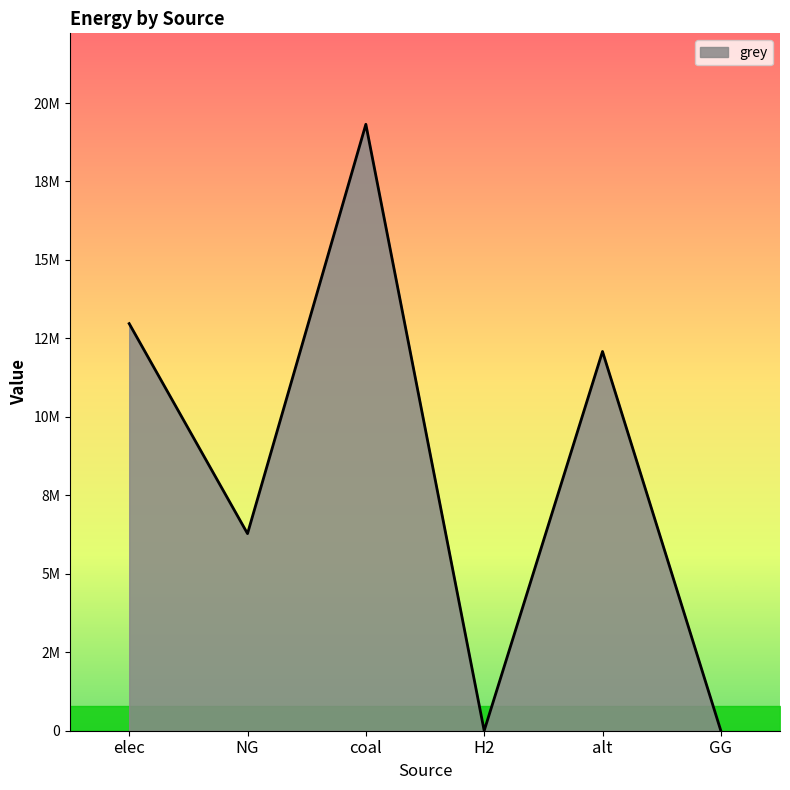

How many lines are shown in the chart?

1